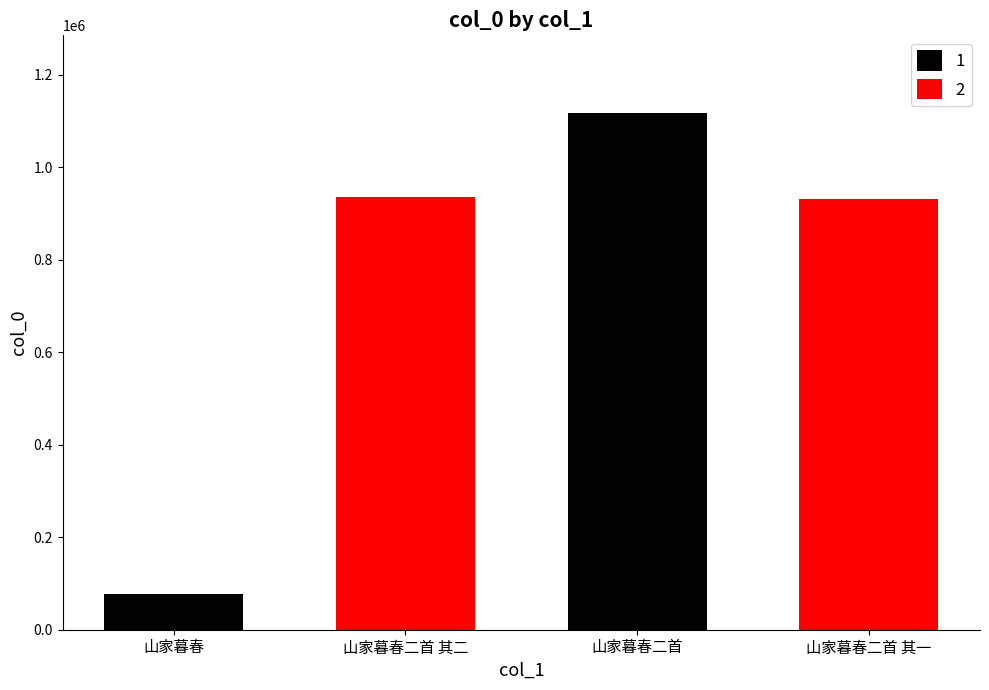

Which label corresponds to the smallest value in the chart?

山家暮春